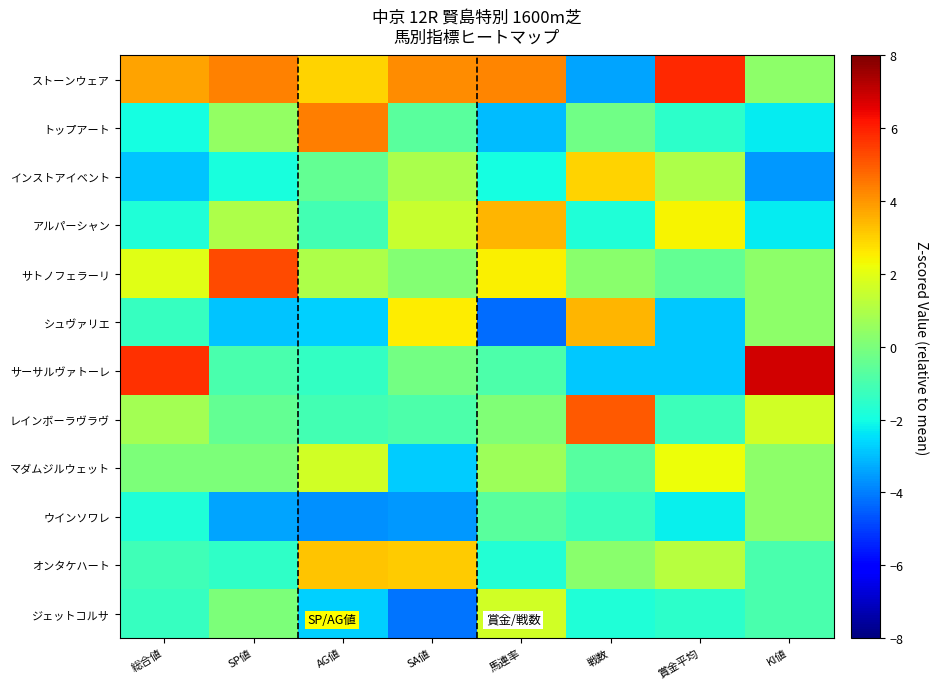

How many distinct data groups are displayed?

12